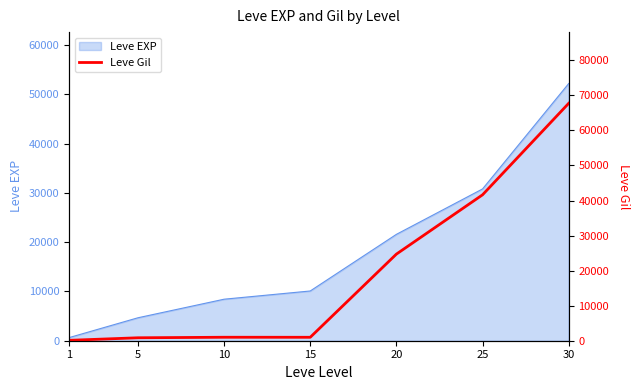

Rank the categories by Leve EXP value from lowest to highest.

1, 5, 10, 15, 20, 25, 30